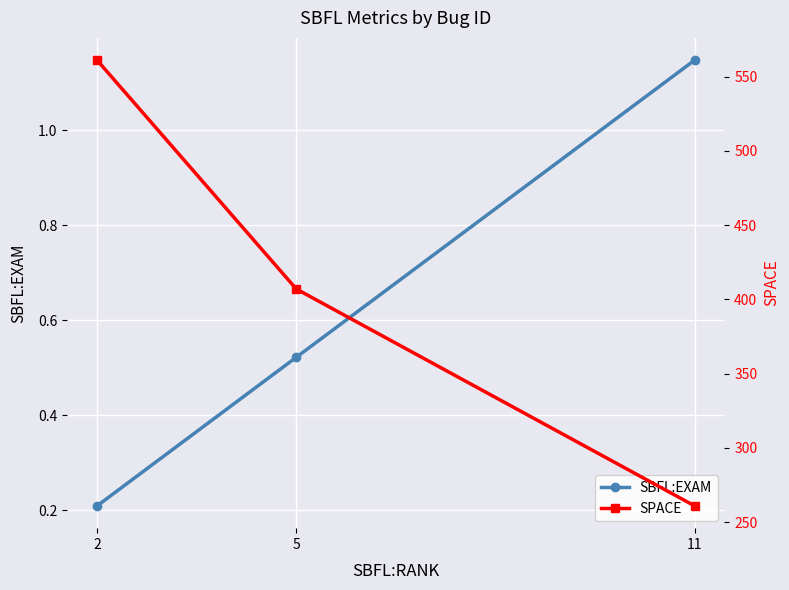

What is the sum of the SPACE values at 5 and 2?

968.0